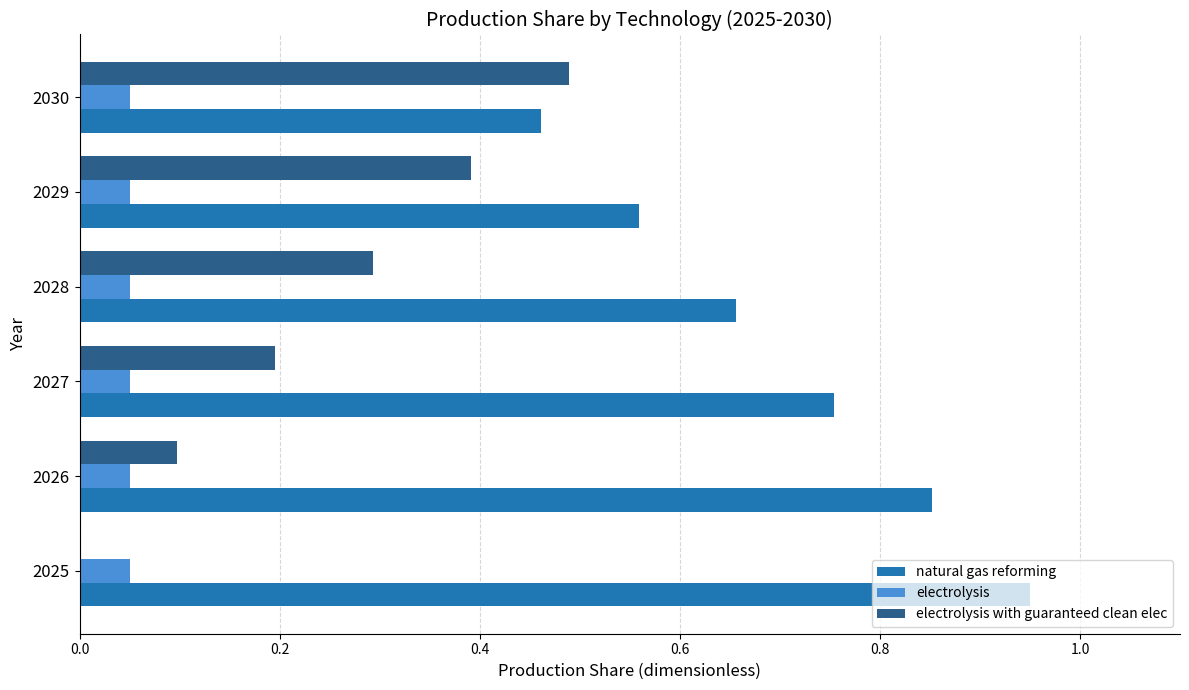

What is the sum of the natural gas reforming values at 2027 and 2030?

1.2